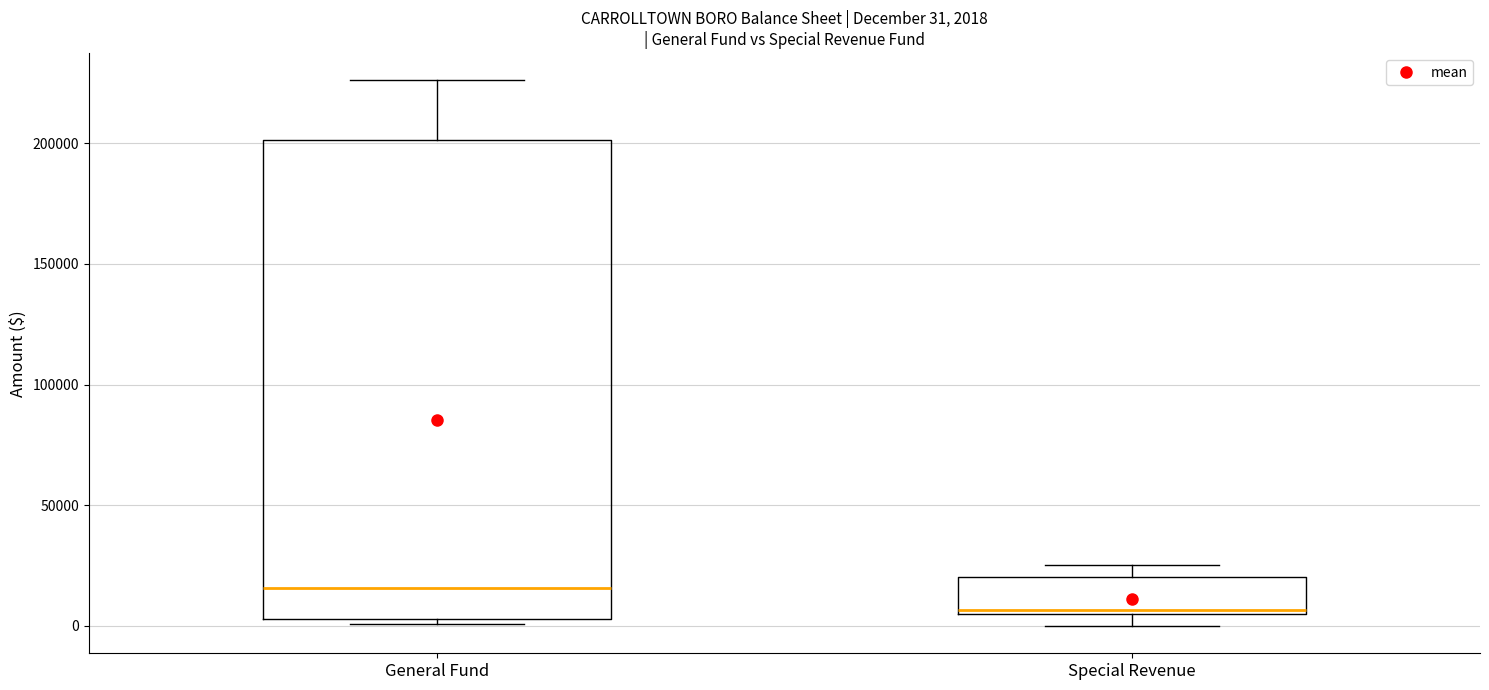

Which box has the highest median line?

General Fund